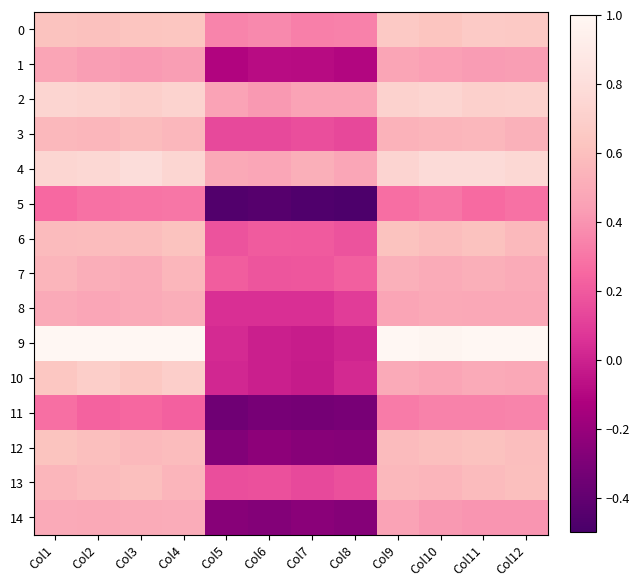

Reading right to left, what are all the values shown in this chart?

0: Col12=0.7	Col11=0.7	Col10=0.6	Col9=0.7	Col8=0.3	Col7=0.3	Col6=0.4	Col5=0.3	Col4=0.6	Col3=0.6	Col2=0.6	Col1=0.6
1: Col12=0.4	Col11=0.4	Col10=0.4	Col9=0.5	Col8=-0.1	Col7=-0.1	Col6=-0.1	Col5=-0.1	Col4=0.4	Col3=0.4	Col2=0.4	Col1=0.5
2: Col12=0.7	Col11=0.7	Col10=0.7	Col9=0.7	Col8=0.5	Col7=0.5	Col6=0.4	Col5=0.5	Col4=0.7	Col3=0.7	Col2=0.7	Col1=0.7
3: Col12=0.5	Col11=0.6	Col10=0.5	Col9=0.5	Col8=0.1	Col7=0.2	Col6=0.1	Col5=0.1	Col4=0.6	Col3=0.6	Col2=0.6	Col1=0.6
4: Col12=0.8	Col11=0.8	Col10=0.8	Col9=0.7	Col8=0.5	Col7=0.5	Col6=0.5	Col5=0.5	Col4=0.7	Col3=0.8	Col2=0.8	Col1=0.7
5: Col12=0.3	Col11=0.3	Col10=0.3	Col9=0.3	Col8=-0.5	Col7=-0.5	Col6=-0.4	Col5=-0.5	Col4=0.3	Col3=0.3	Col2=0.3	Col1=0.3
6: Col12=0.6	Col11=0.6	Col10=0.6	Col9=0.6	Col8=0.2	Col7=0.2	Col6=0.2	Col5=0.2	Col4=0.6	Col3=0.6	Col2=0.6	Col1=0.6
7: Col12=0.5	Col11=0.5	Col10=0.5	Col9=0.5	Col8=0.2	Col7=0.2	Col6=0.2	Col5=0.2	Col4=0.6	Col3=0.5	Col2=0.5	Col1=0.5
8: Col12=0.5	Col11=0.5	Col10=0.5	Col9=0.5	Col8=0.1	Col7=0.0	Col6=0.0	Col5=0.0	Col4=0.5	Col3=0.5	Col2=0.5	Col1=0.5
9: Col12=1.0	Col11=1.0	Col10=1.0	Col9=1.0	Col8=0.0	Col7=-0.0	Col6=-0.0	Col5=0.0	Col4=1.0	Col3=1.0	Col2=1.0	Col1=1.0
10: Col12=0.5	Col11=0.5	Col10=0.5	Col9=0.5	Col8=0.0	Col7=-0.0	Col6=-0.0	Col5=0.0	Col4=0.7	Col3=0.6	Col2=0.7	Col1=0.6
11: Col12=0.3	Col11=0.3	Col10=0.3	Col9=0.3	Col8=-0.3	Col7=-0.3	Col6=-0.3	Col5=-0.4	Col4=0.2	Col3=0.2	Col2=0.2	Col1=0.3
12: Col12=0.6	Col11=0.6	Col10=0.6	Col9=0.6	Col8=-0.3	Col7=-0.3	Col6=-0.2	Col5=-0.3	Col4=0.6	Col3=0.6	Col2=0.6	Col1=0.6
13: Col12=0.6	Col11=0.6	Col10=0.5	Col9=0.6	Col8=0.2	Col7=0.1	Col6=0.2	Col5=0.2	Col4=0.5	Col3=0.6	Col2=0.6	Col1=0.6
14: Col12=0.4	Col11=0.4	Col10=0.4	Col9=0.5	Col8=-0.3	Col7=-0.2	Col6=-0.3	Col5=-0.3	Col4=0.5	Col3=0.5	Col2=0.5	Col1=0.5